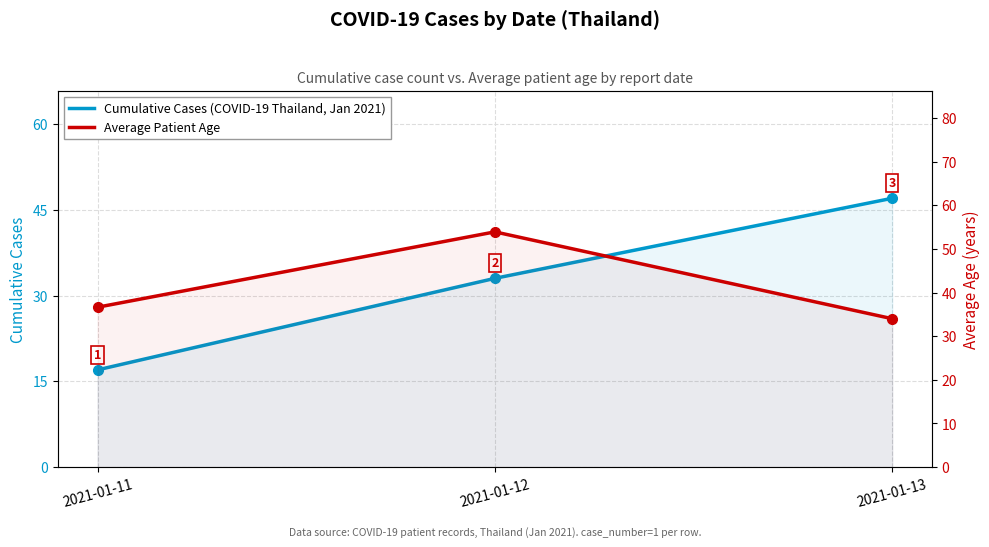

Reading right to left, extract all data points from this chart.

Cumulative Cases (COVID-19 Thailand, Jan 2021): 2021-01-13=47.0	2021-01-12=33.0	2021-01-11=17.0
Average Patient Age: 2021-01-13=34.0	2021-01-12=53.9	2021-01-11=36.6